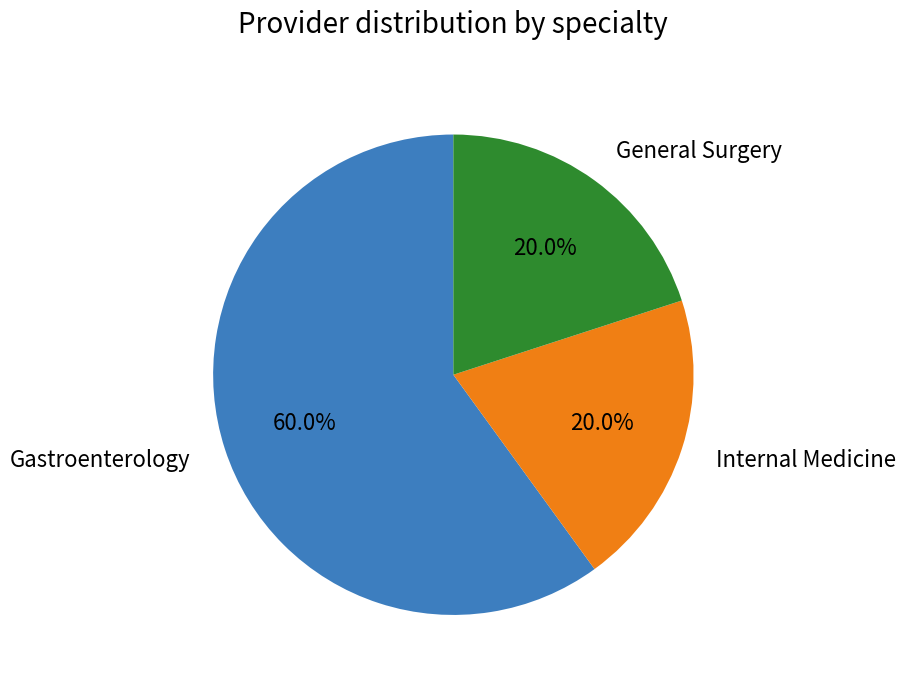

Count the number of slices in the pie.

3